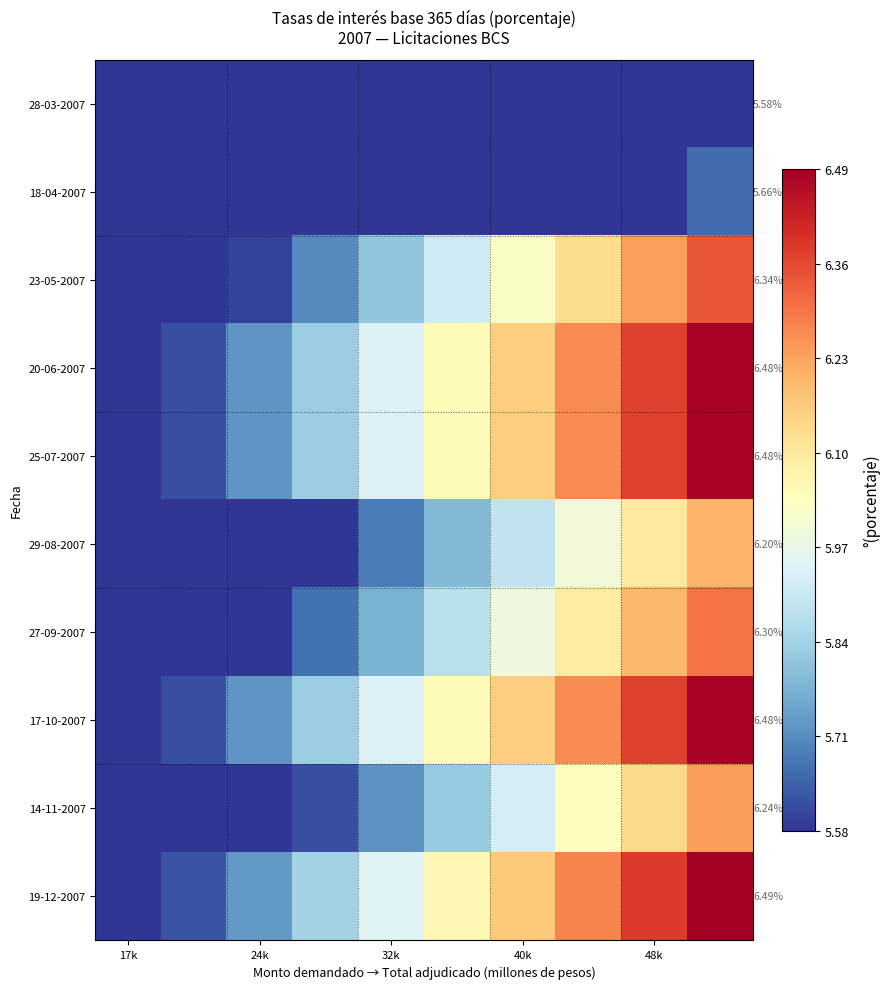

Is it true that 23-05-2007 equals 6.0 at 40k?

True